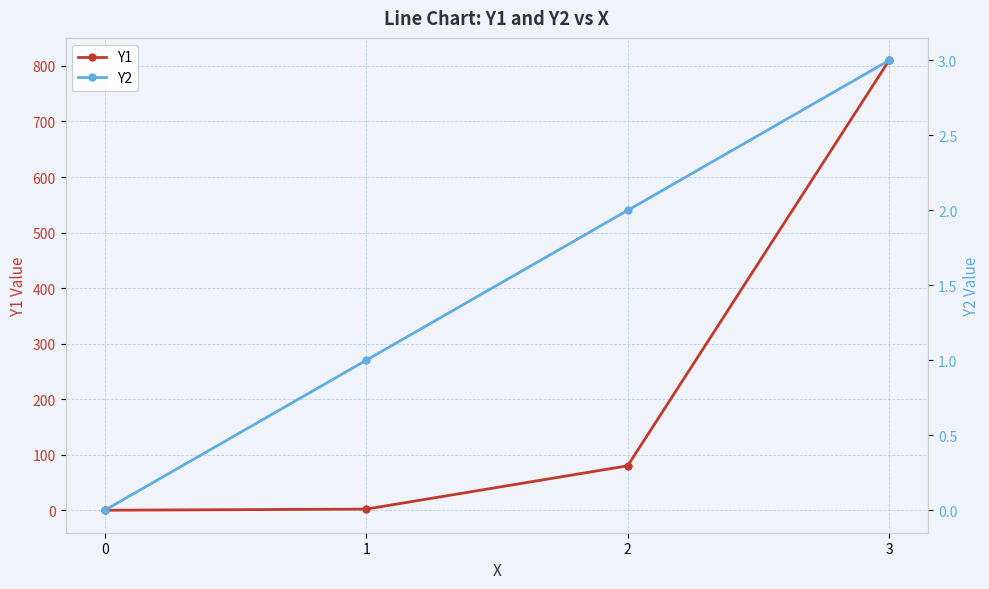

What are all the series names shown in the legend?

Y1, Y2